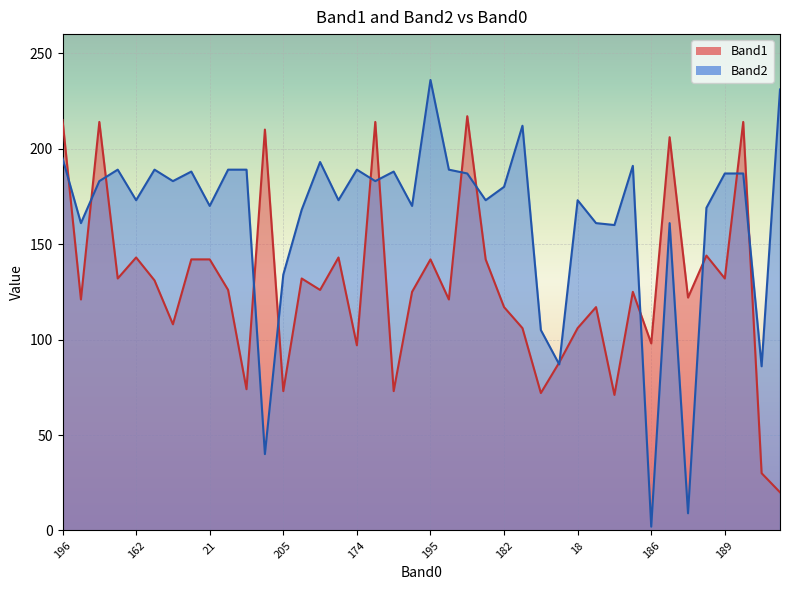

How many values in the Band2 series are below 183?

20